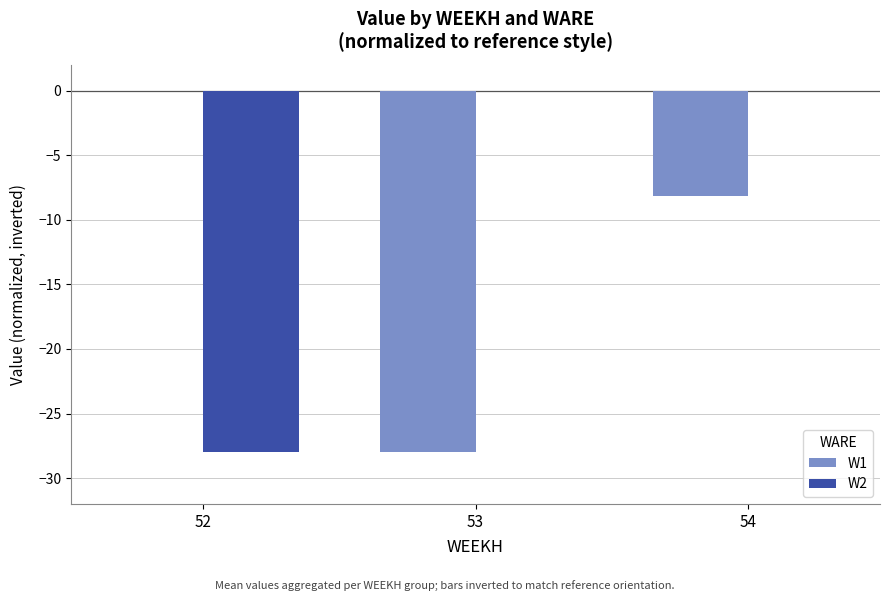

Reading left to right, what are all the values shown in this chart?

W1: 0.0	-28.0	-8.2
W2: -28.0	0.0	0.0